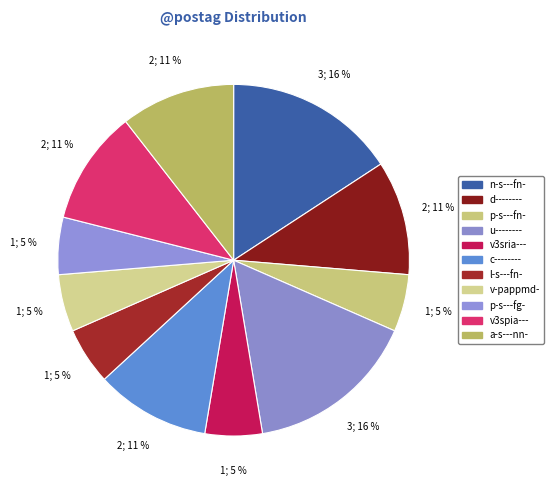

Is there any slice that represents more than half of the pie?

No